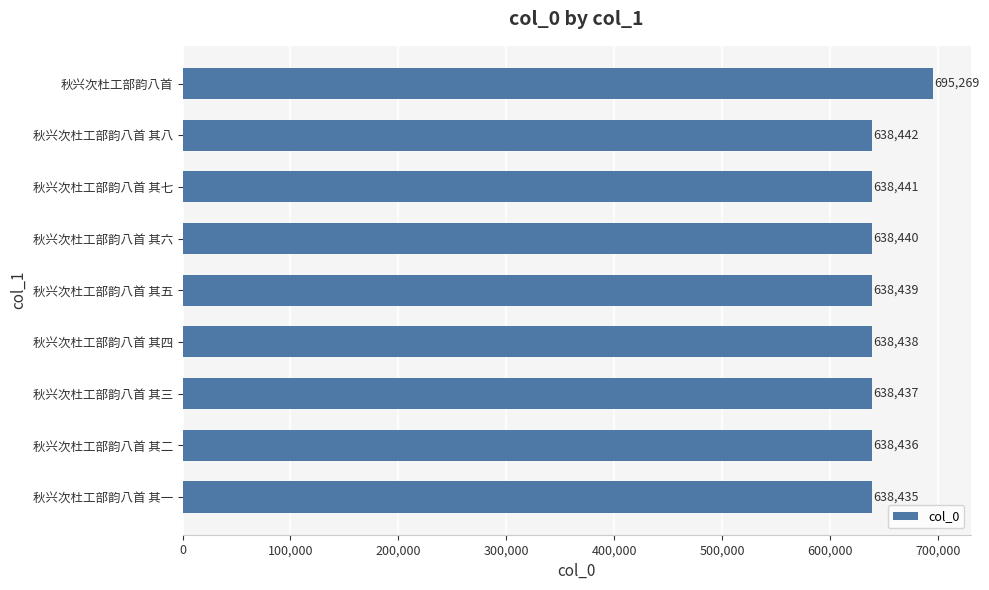

Reading top to bottom, extract all data points from this chart.

秋兴次杜工部韵八首=695269	秋兴次杜工部韵八首 其八=638442	秋兴次杜工部韵八首 其七=638441	秋兴次杜工部韵八首 其六=638440	秋兴次杜工部韵八首 其五=638439	秋兴次杜工部韵八首 其四=638438	秋兴次杜工部韵八首 其三=638437	秋兴次杜工部韵八首 其二=638436	秋兴次杜工部韵八首 其一=638435